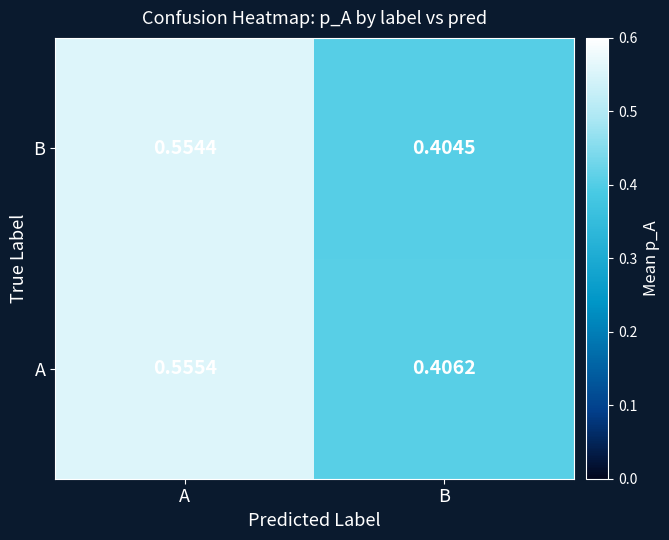

Rank the categories by A value from highest to lowest.

A, B